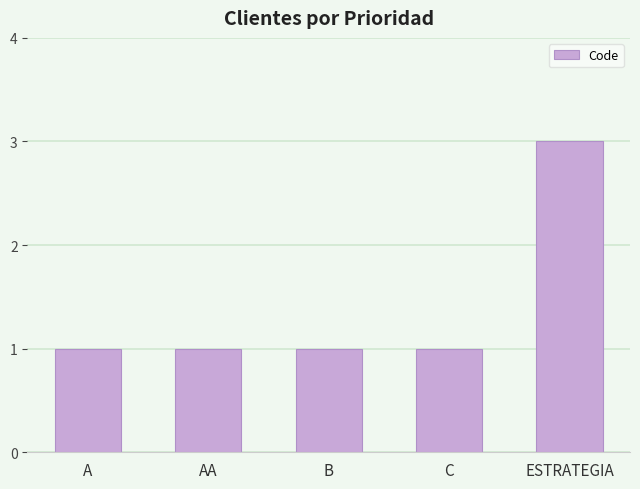

What is the minimum value shown in the chart?

1